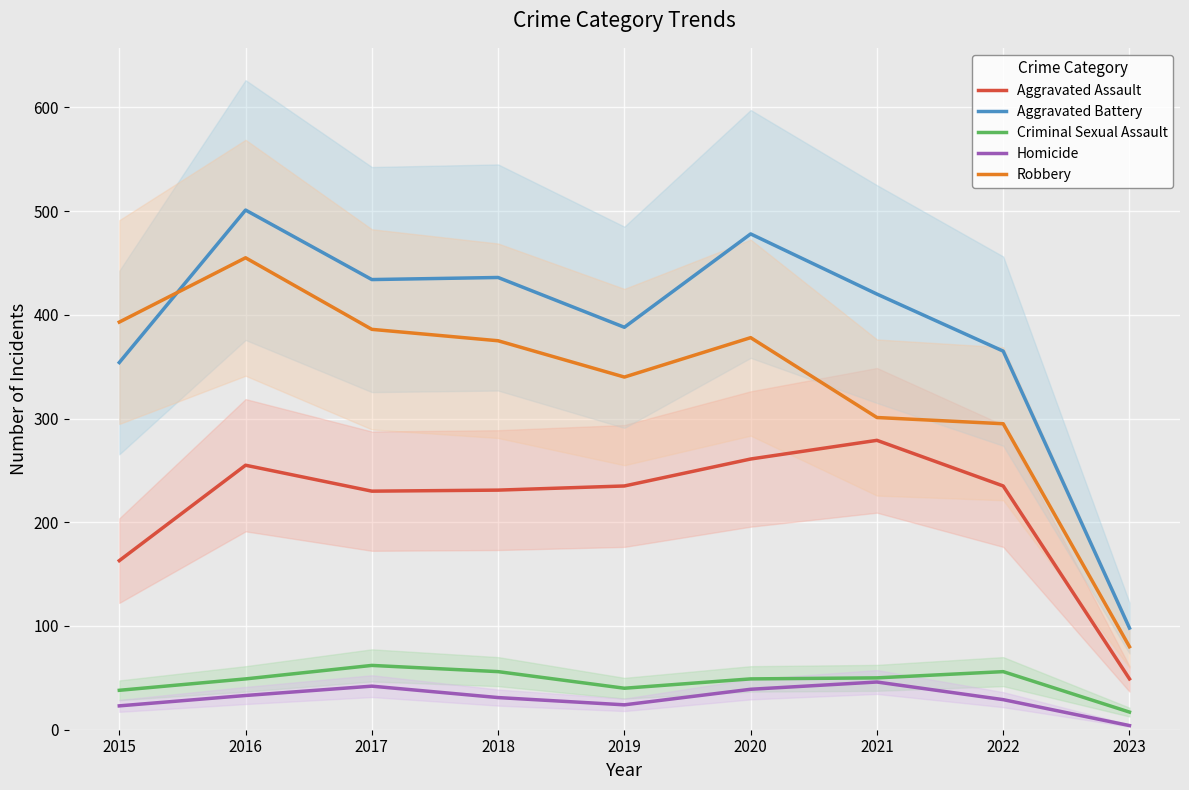

The Aggravated Battery series shows 608 at 2018. True or false?

False